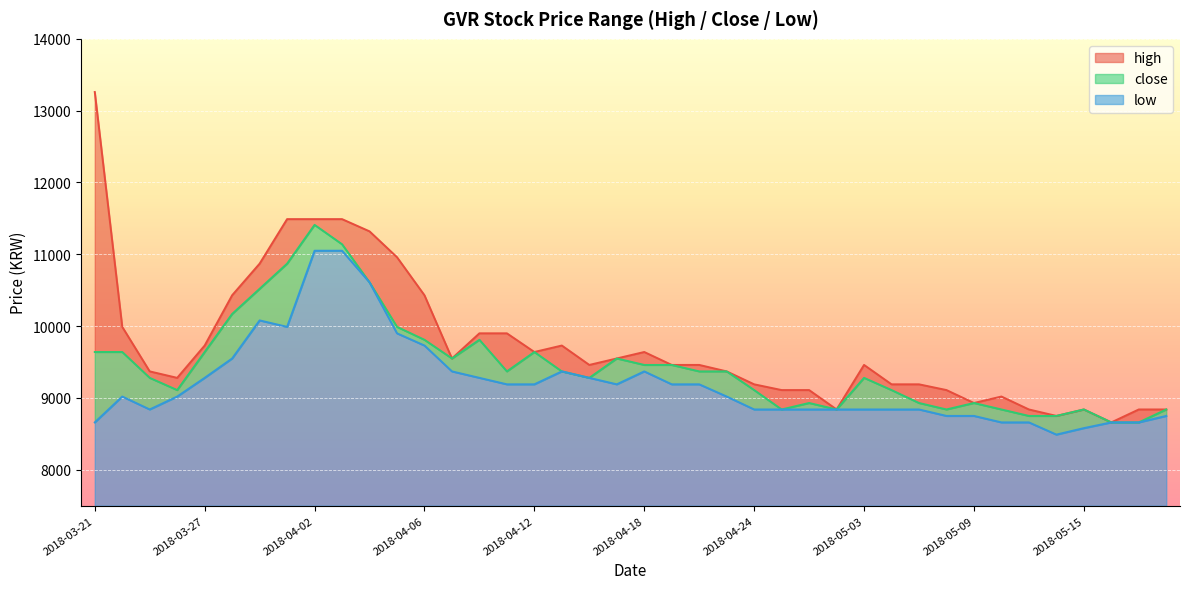

What position from the left is 2018-03-22?

2